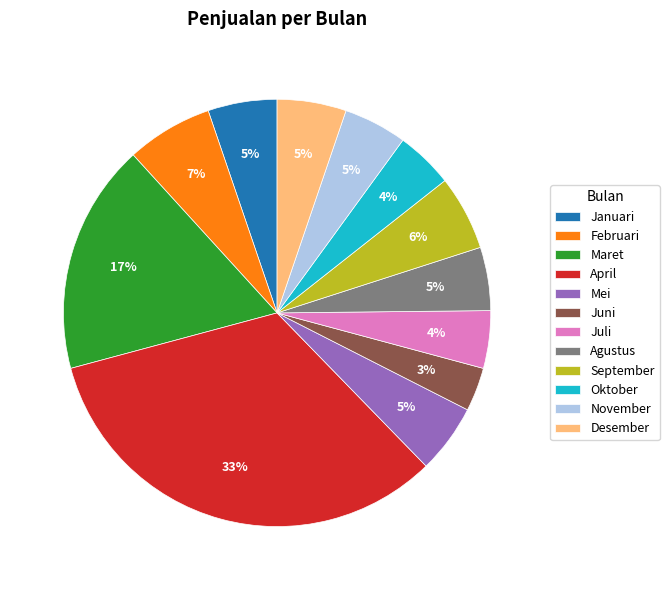

To the nearest percent, what is the difference between the largest and smallest slice percentages?

30%